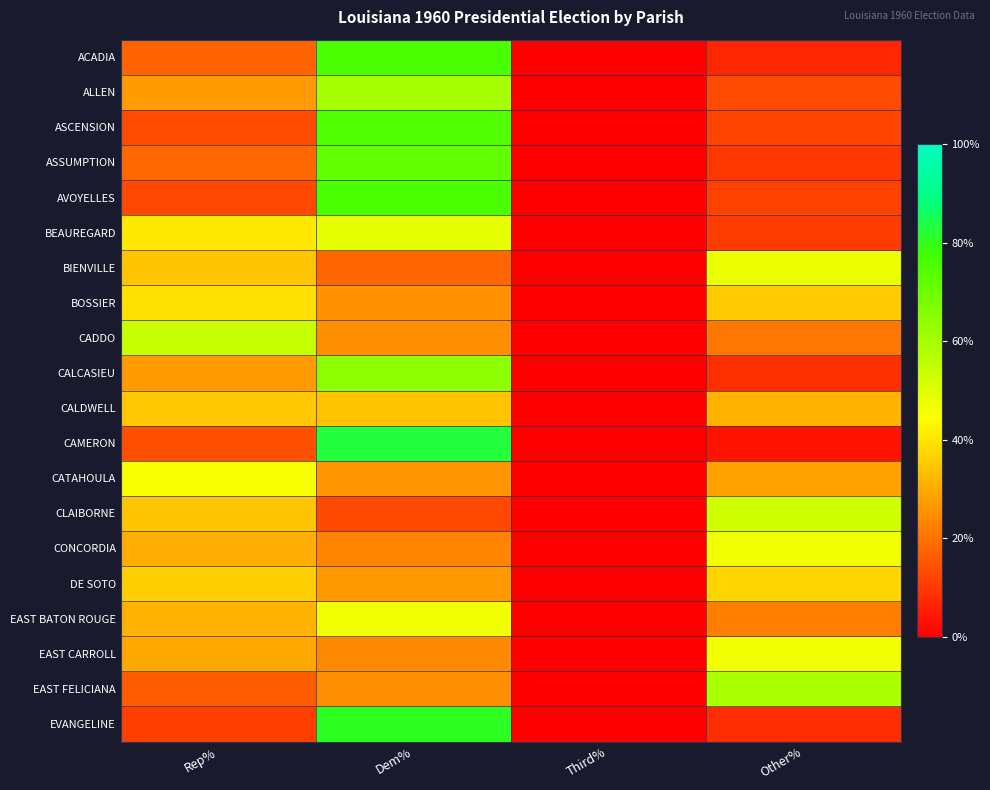

How many data points does each series have?

4